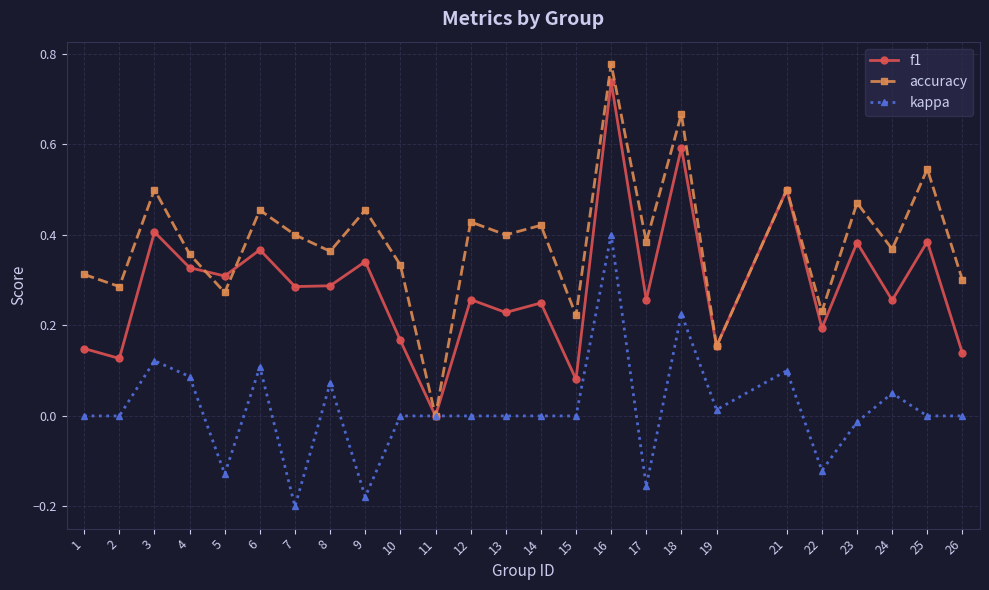

Which series has the widest spread of values?

accuracy